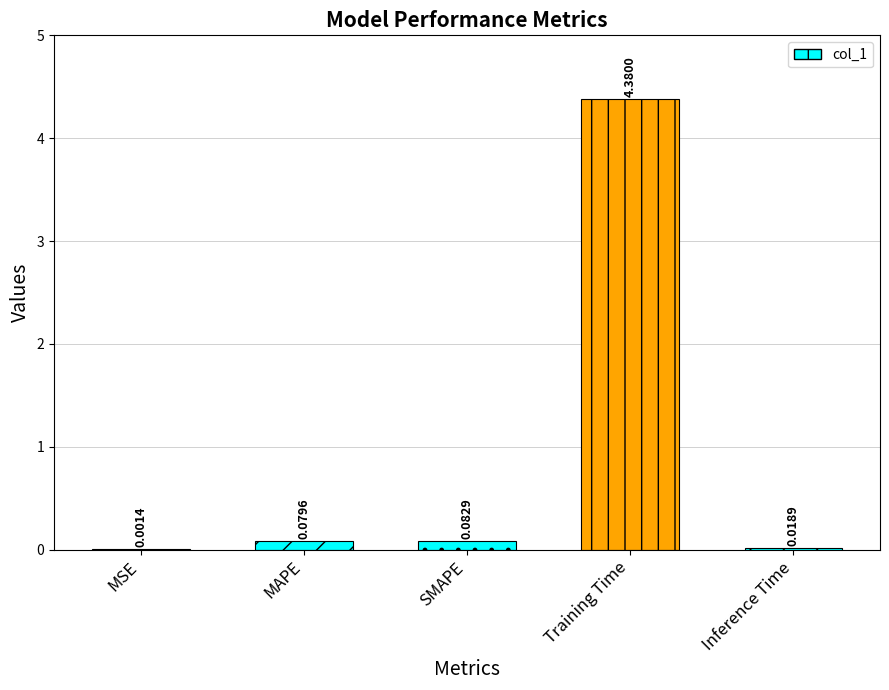

Where is the data nearest to the value 2?

SMAPE